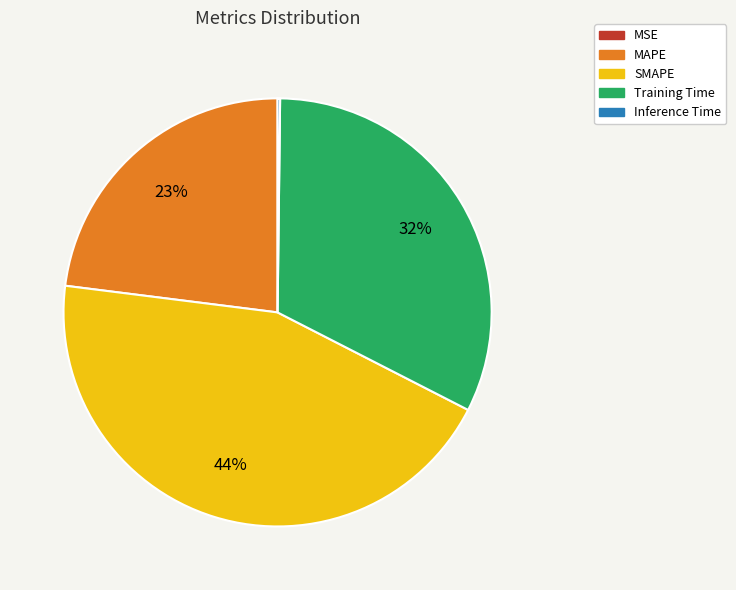

Which slice is the largest?

SMAPE